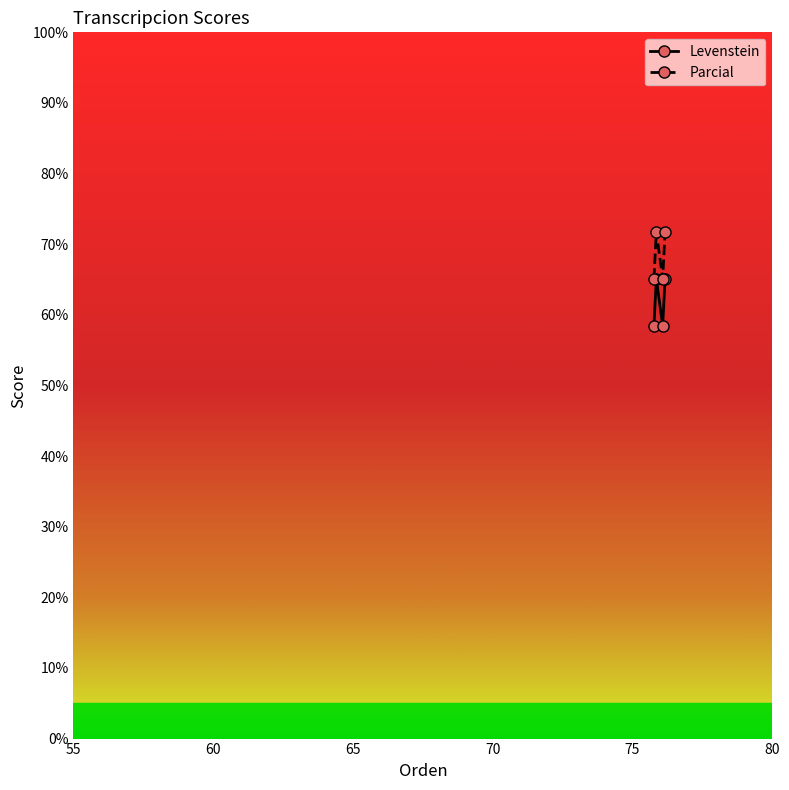

Rank the series by their maximum value, from lowest to highest.

Levenstein, Parcial